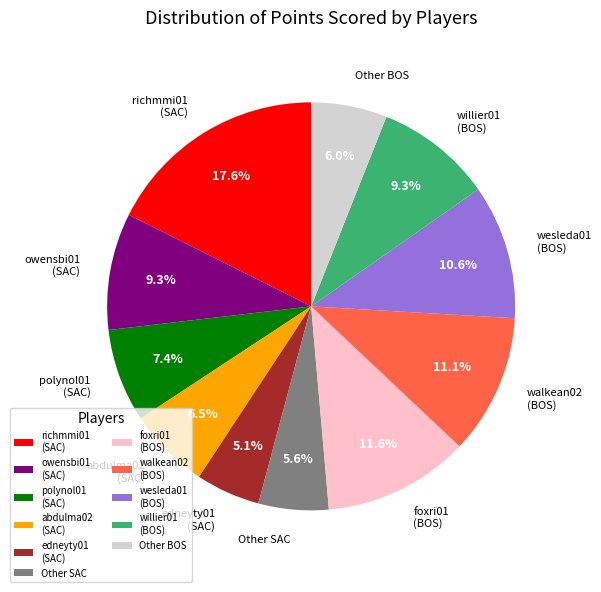

What is the ratio of the value at willier01 (BOS) to the value at Other SAC?

1.7